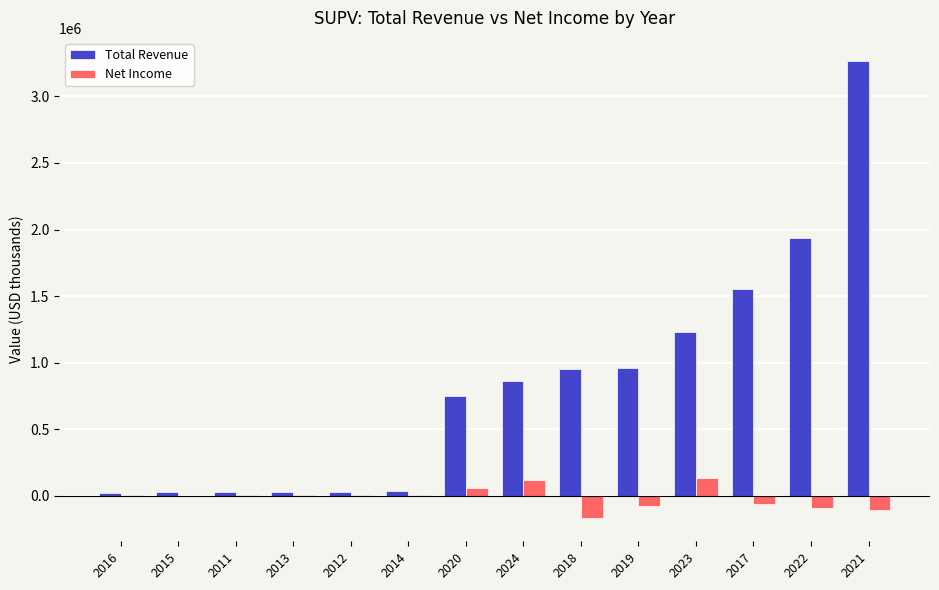

What is the maximum value shown in the chart?

3267200